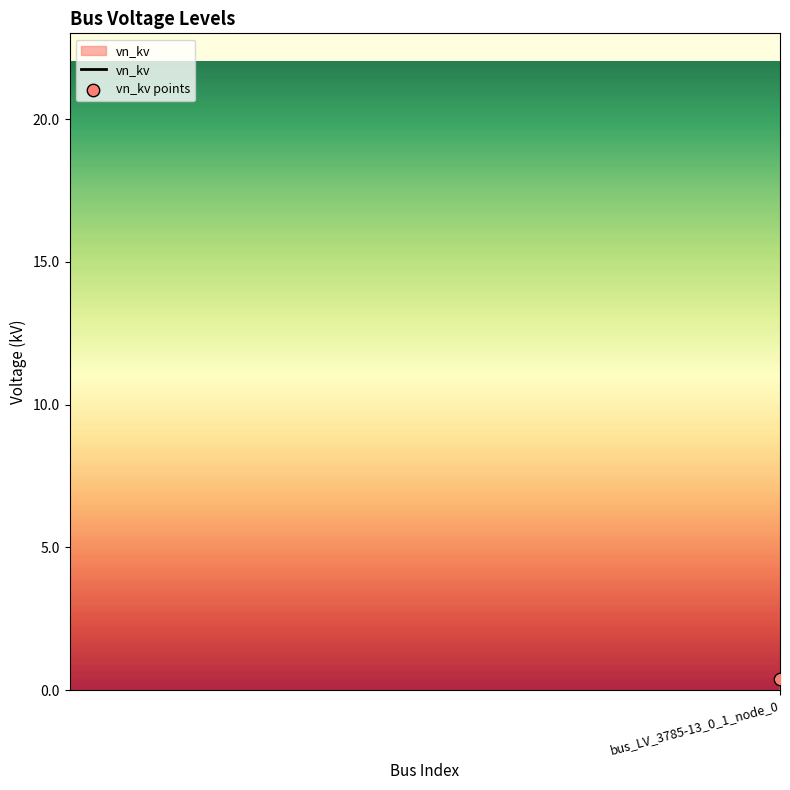

What is the maximum value shown in the chart?

20.0